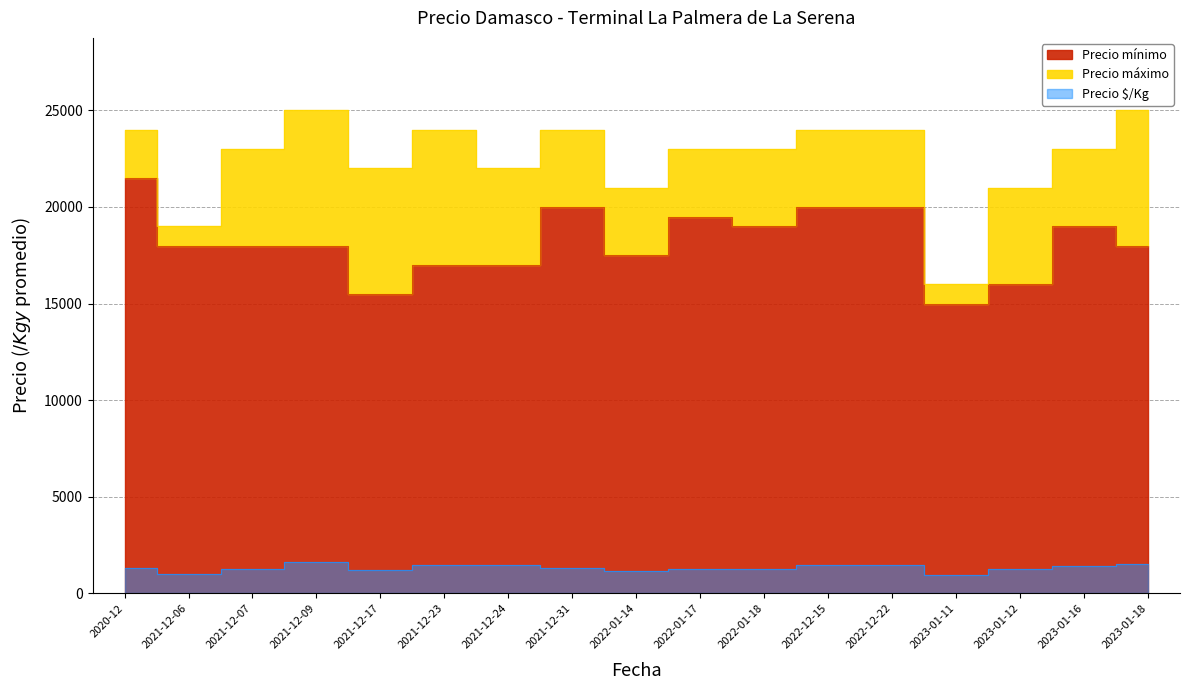

Does the chart have visible grid lines?

Yes